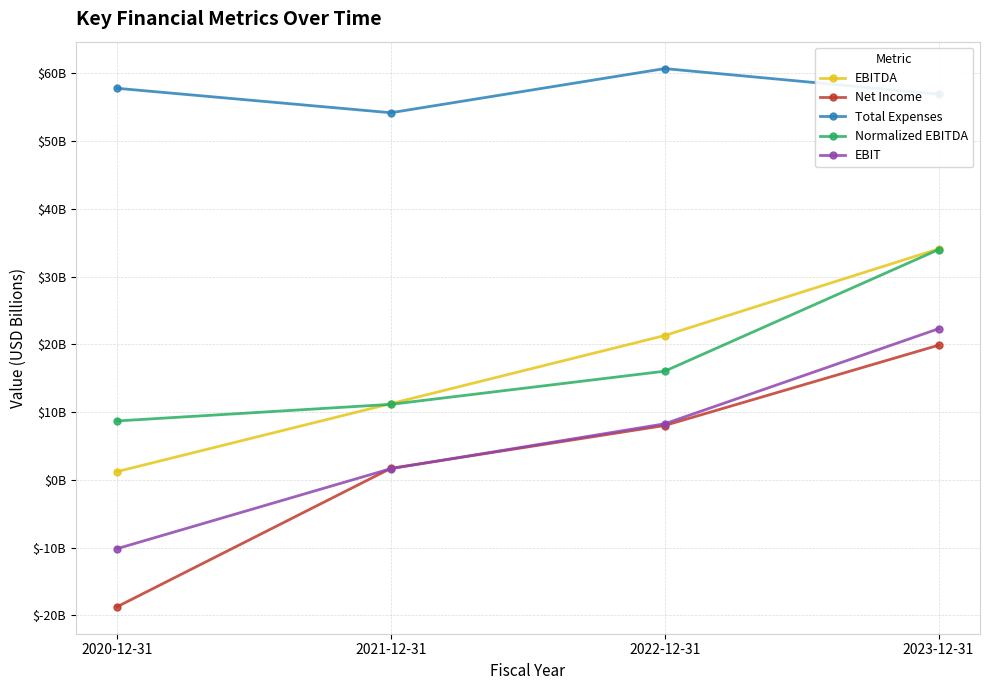

Reading right to left, what are all the values shown in this chart?

EBITDA: 2023-12-31=34.1	2022-12-31=21.3	2021-12-31=11.2	2020-12-31=1.2
Net Income: 2023-12-31=19.9	2022-12-31=8.0	2021-12-31=1.7	2020-12-31=-18.8
Total Expenses: 2023-12-31=56.9	2022-12-31=60.7	2021-12-31=54.2	2020-12-31=57.8
Normalized EBITDA: 2023-12-31=34.0	2022-12-31=16.0	2021-12-31=11.1	2020-12-31=8.7
EBIT: 2023-12-31=22.3	2022-12-31=8.3	2021-12-31=1.6	2020-12-31=-10.2